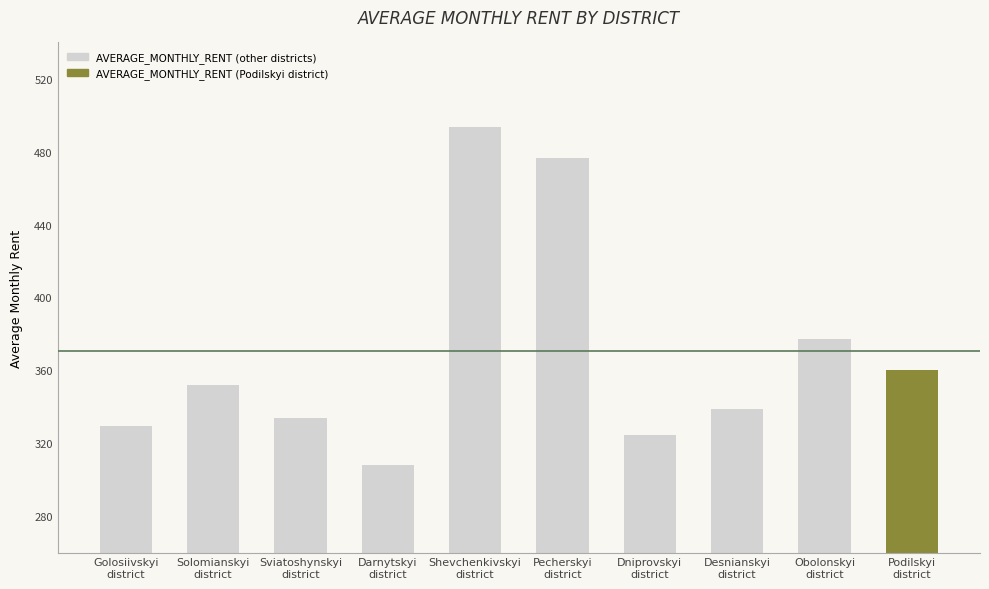

Reading right to left, what are all the values shown in this chart?

360.0	377.3	339.0	324.3	476.3	493.7	308.0	333.7	352.0	329.7